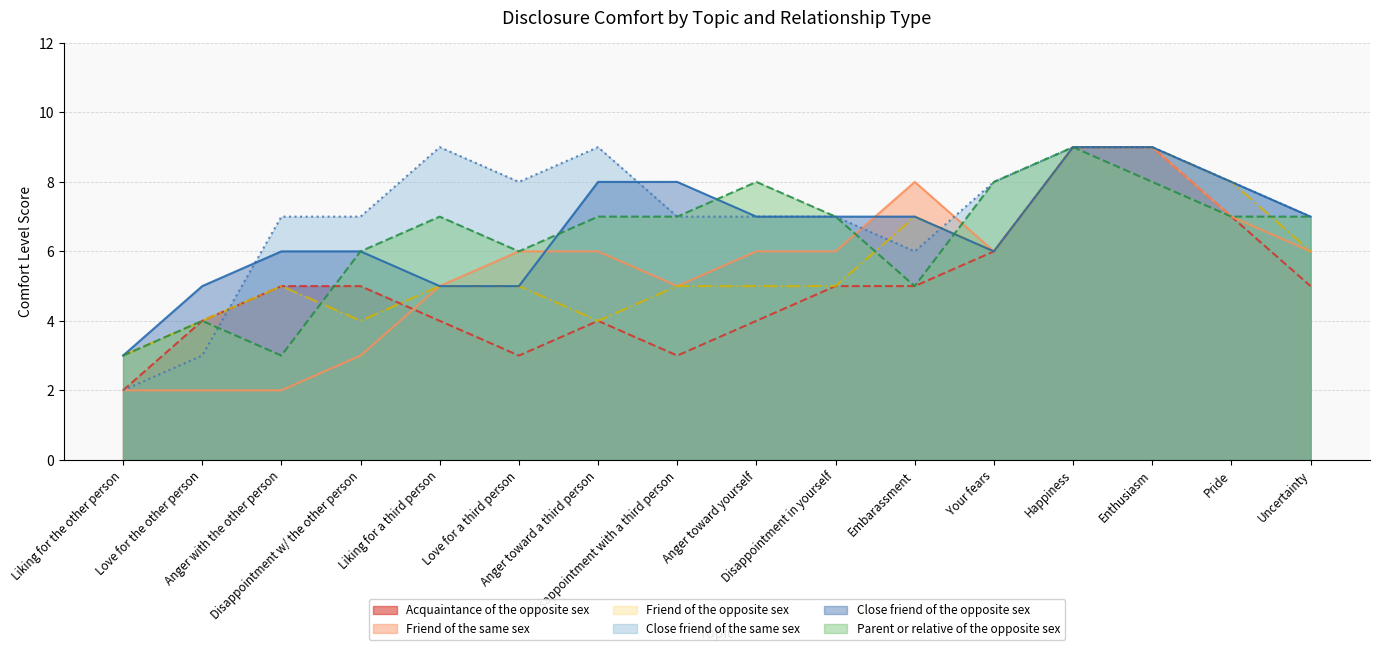

How many values in the Friend of the opposite sex series are below 5?

4